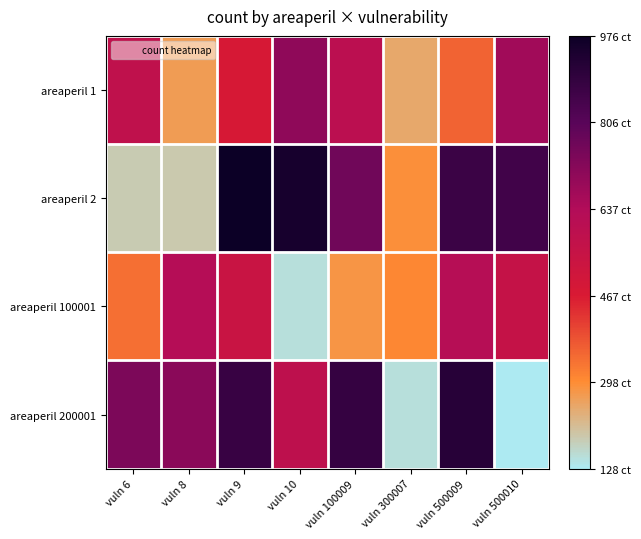

How many categories are shown in the chart?

8